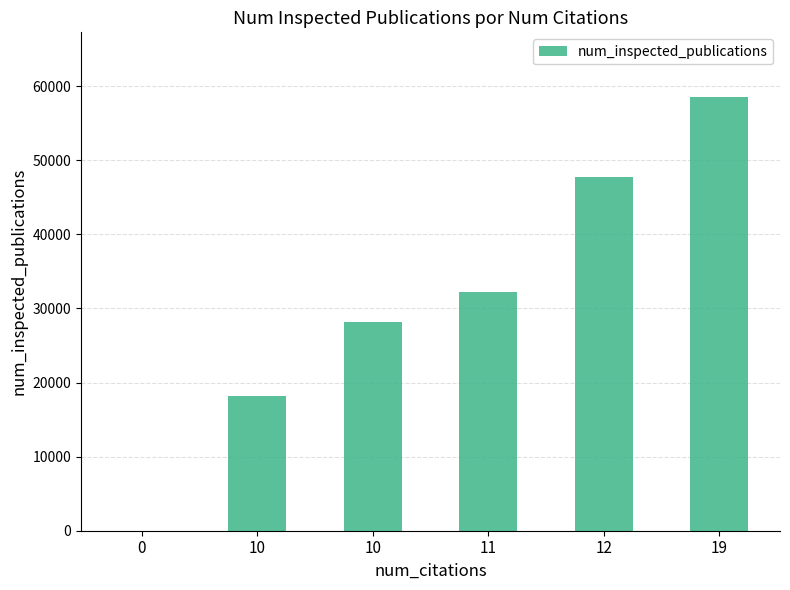

How many positive values are there?

5